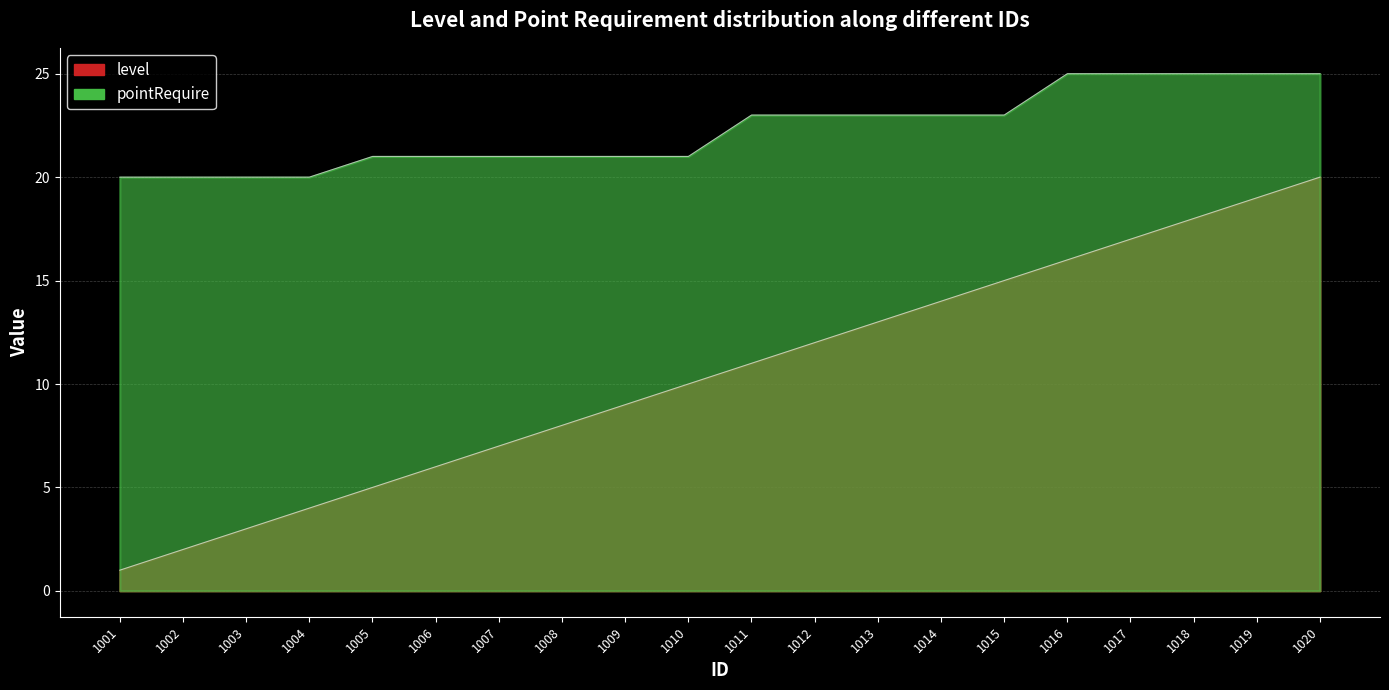

True or false: pointRequire and level cross at least once.

False